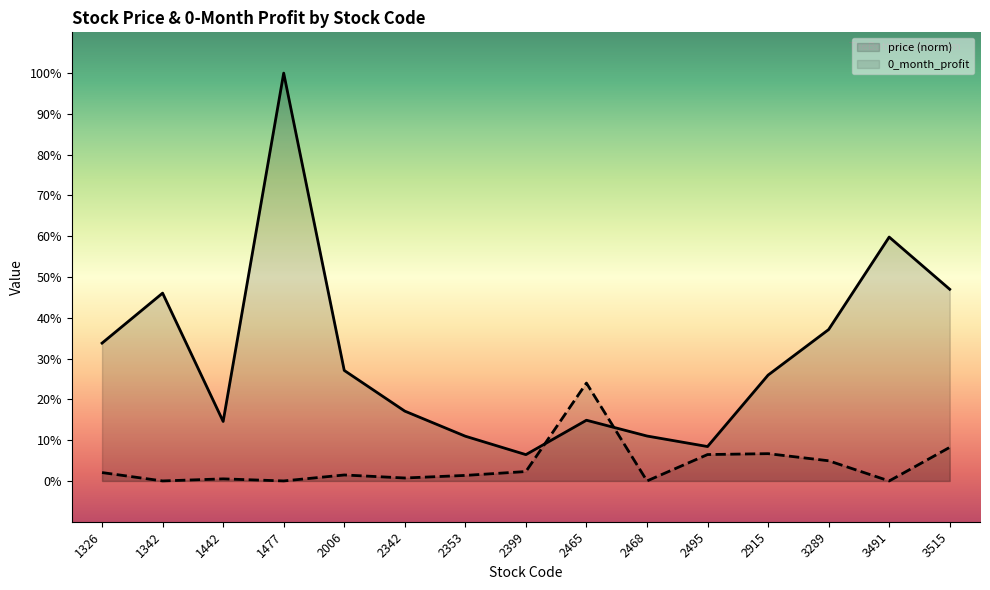

What is the maximum value shown in the chart?

1.0